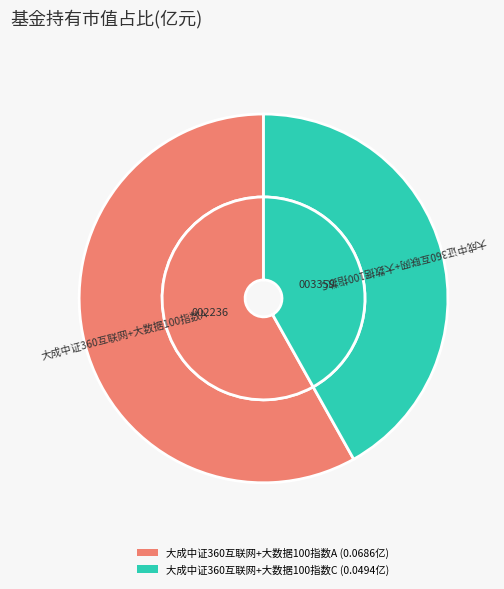

To the nearest percent, what is the average slice percentage?

50%